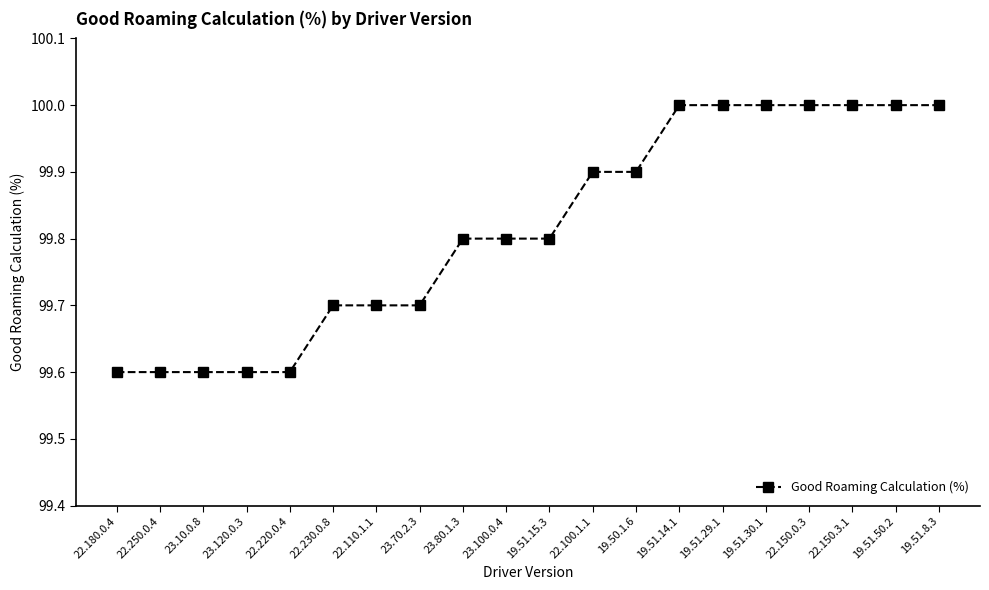

Is this an area chart (filled region under the line)?

No